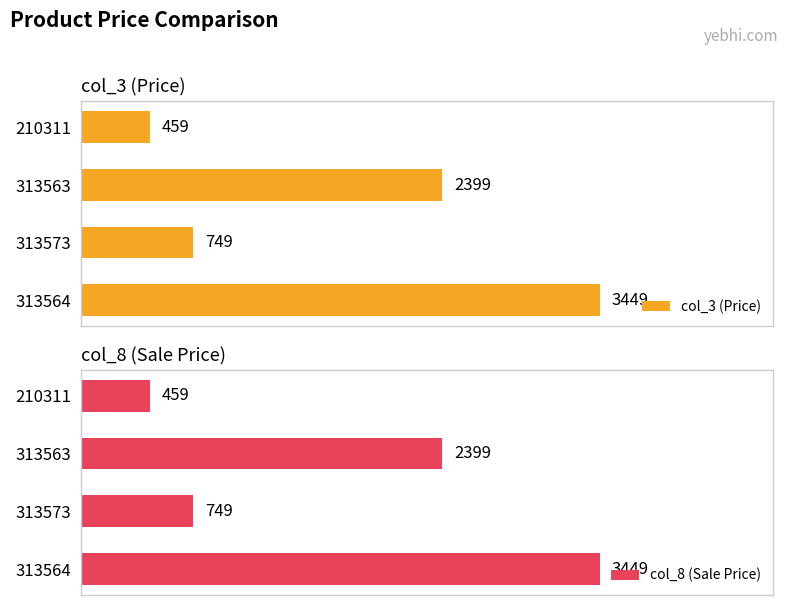

What is the value of the col_3 (Price) bar at the 1st from the left?

459